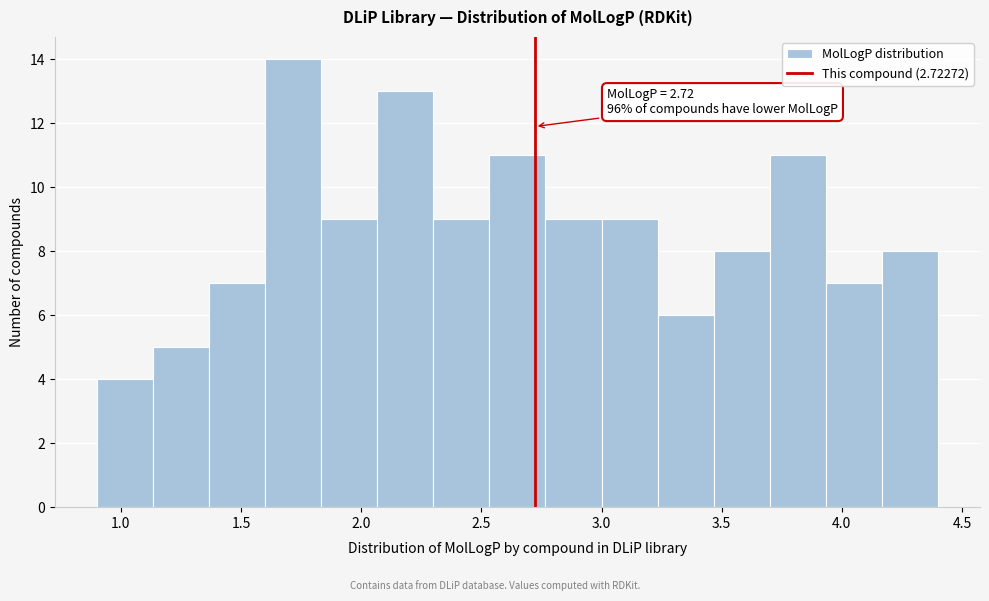

Which range on the x-axis has the tallest bar?

1.60 to 1.85